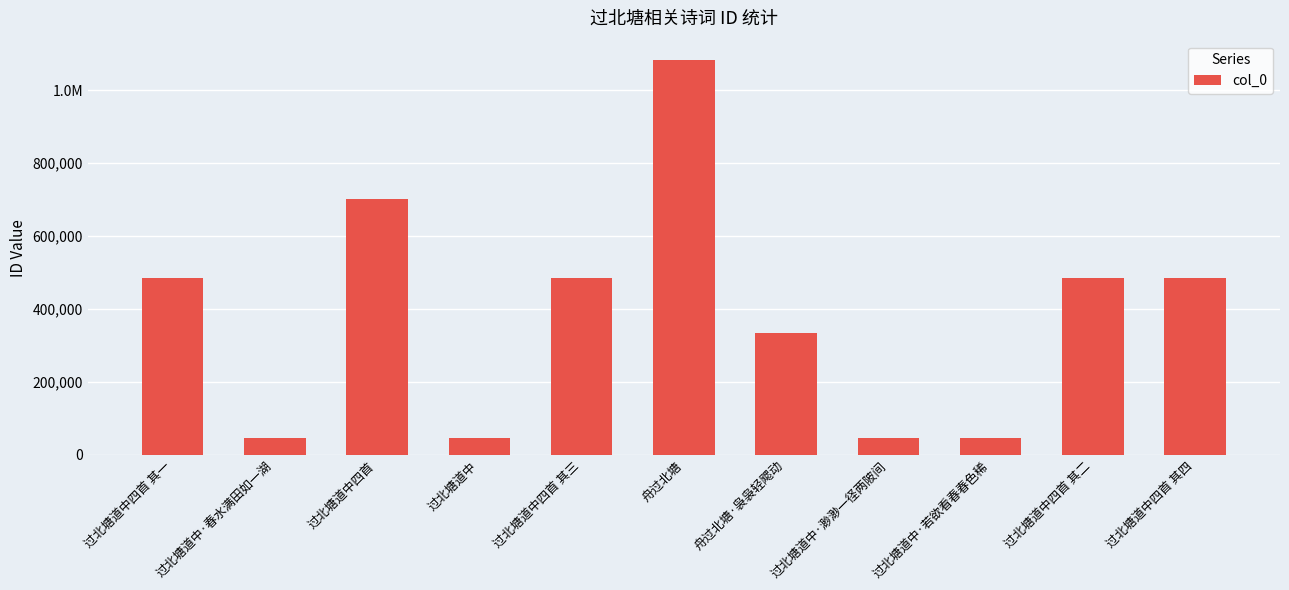

What is the change in value from 舟过北塘·袅袅轻飔动 to 过北塘道中·若欲看春春色稀?

-287984